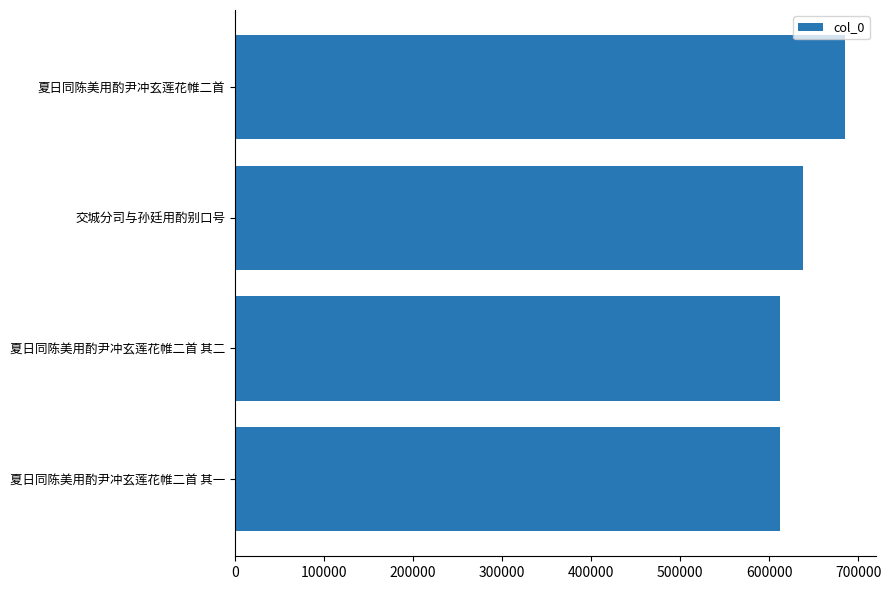

The chart shows a value of 611948 at 夏日同陈美用酌尹冲玄莲花帷二首 其一. True or false?

True